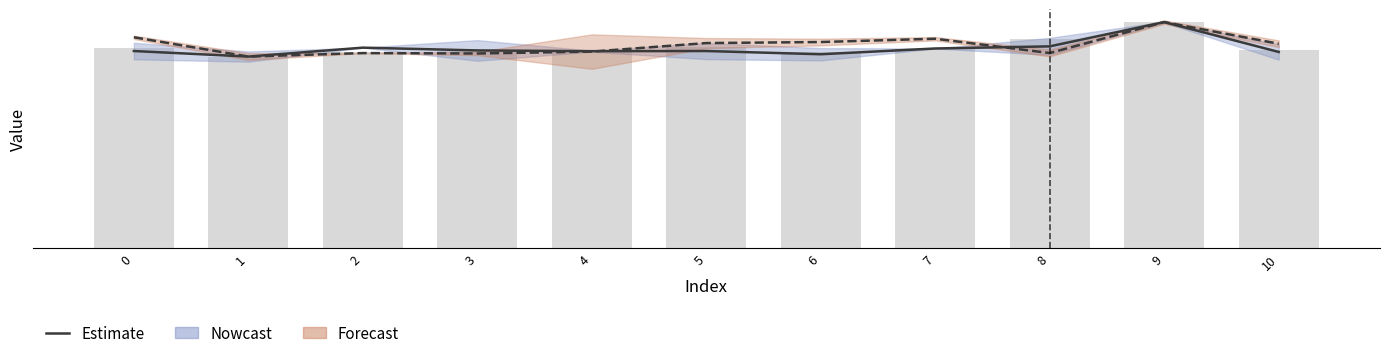

Reading right to left, list all the values displayed in this chart.

col_6 (Estimate): 10=50545933.1	9=58239209.0	8=51984400.5	7=51437258.5	6=49952347.9	5=50785061.3	4=50745380.4	3=50936337.3	2=51651641.6	1=49353375.0	0=50785655.7
col_2 (Estimate): 10=52664416.0	9=58239209.0	8=50266459.0	7=53948583.0	6=53100917.0	5=52834459.0	4=50636334.0	3=50148333.0	2=50254500.0	1=49353375.0	0=54323917.0
col_7 (bar): 10=50969833.4	9=58239209.0	8=53981303.1	7=51235963.0	6=50639719.8	5=51704995.9	4=50909340.8	3=50808243.7	2=50410349.2	1=49353375.0	0=51467714.3